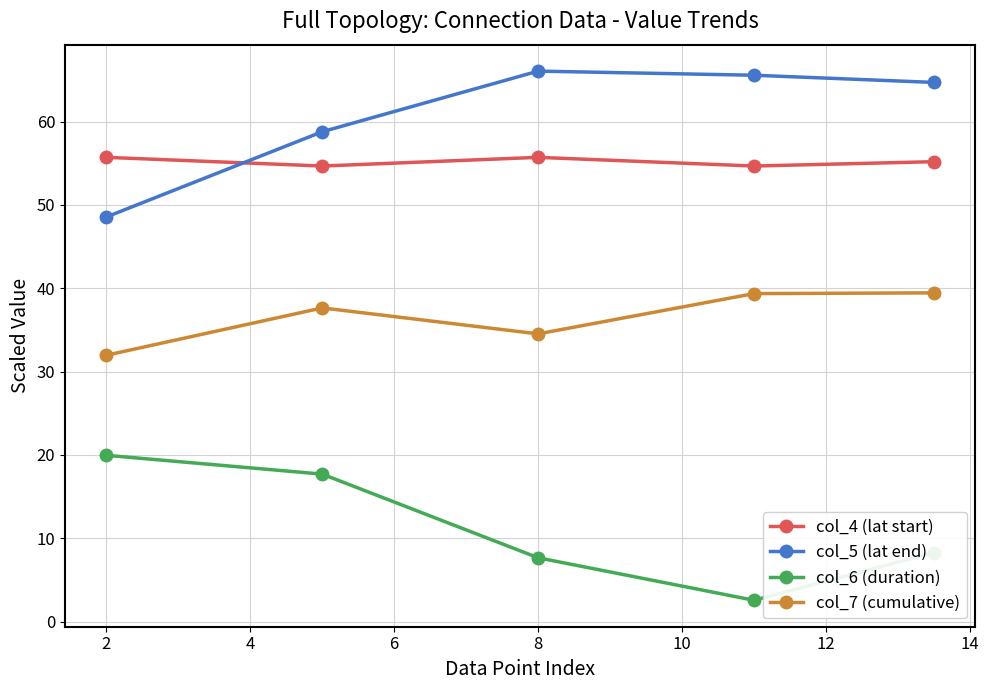

What is the highest value of the col_7 (cumulative) series?

39.4